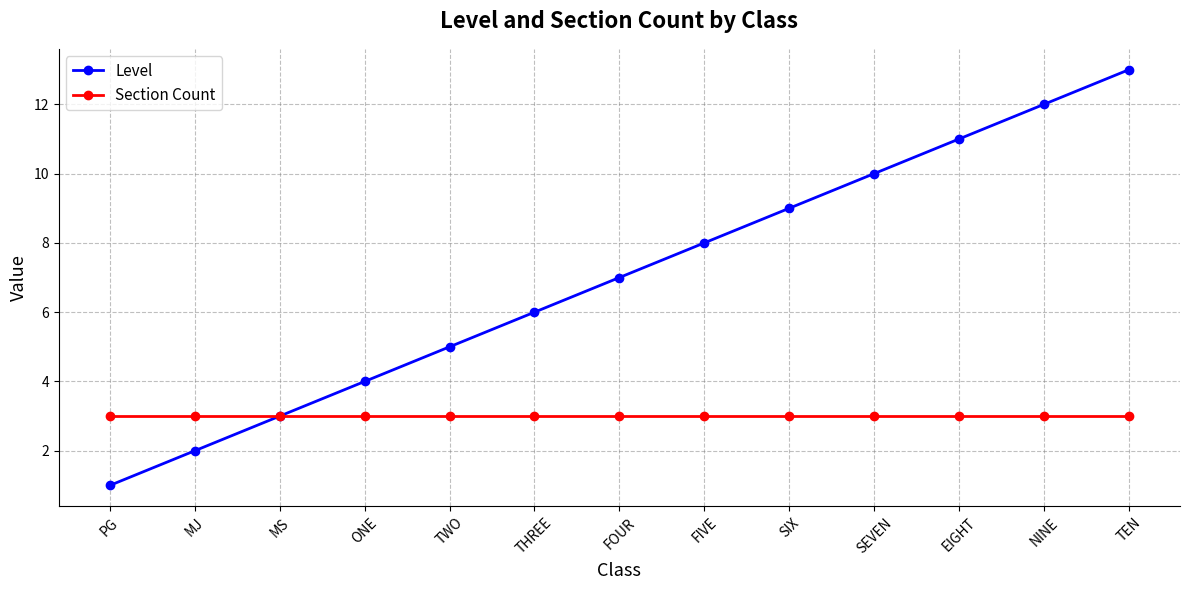

What is the label of the 8th point from the left?

FIVE